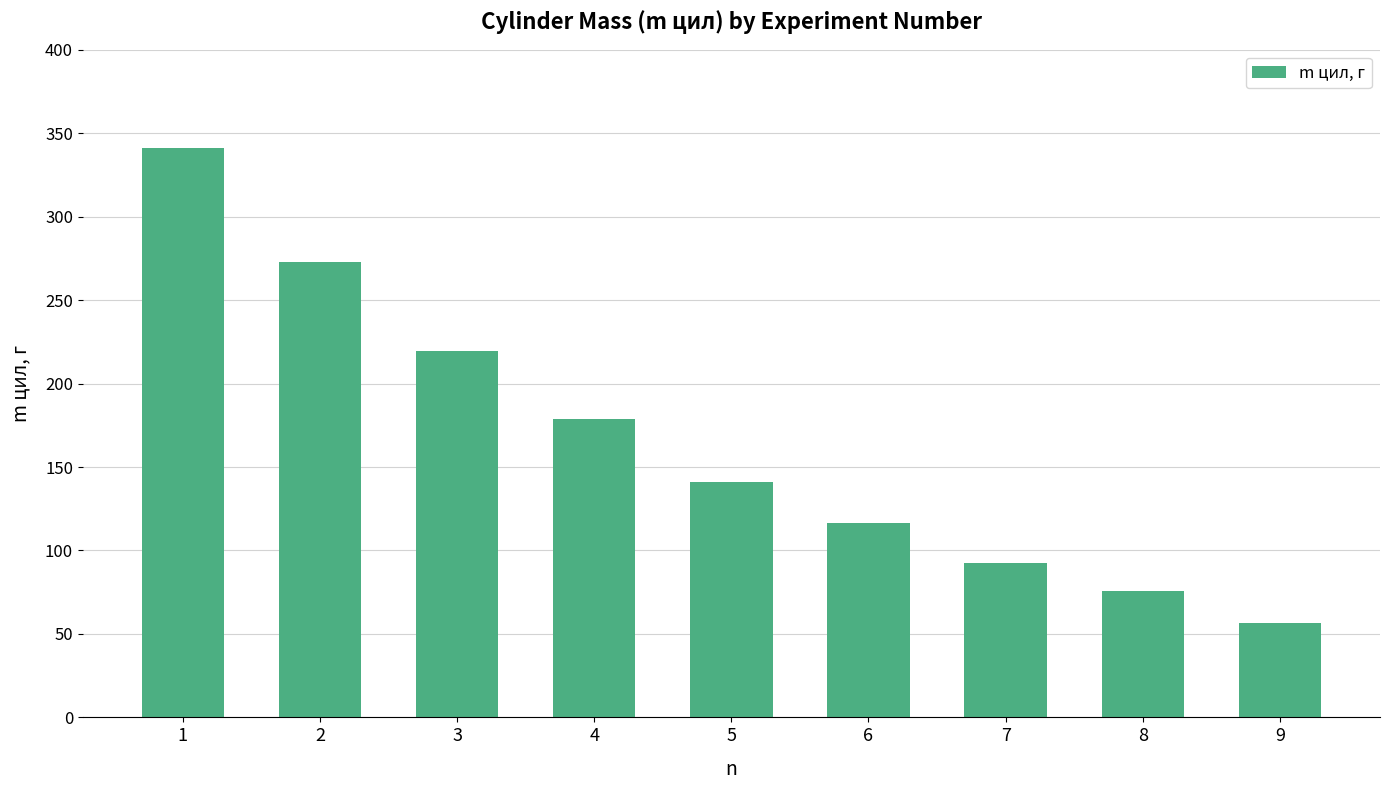

Where does the data first go above 141?

1